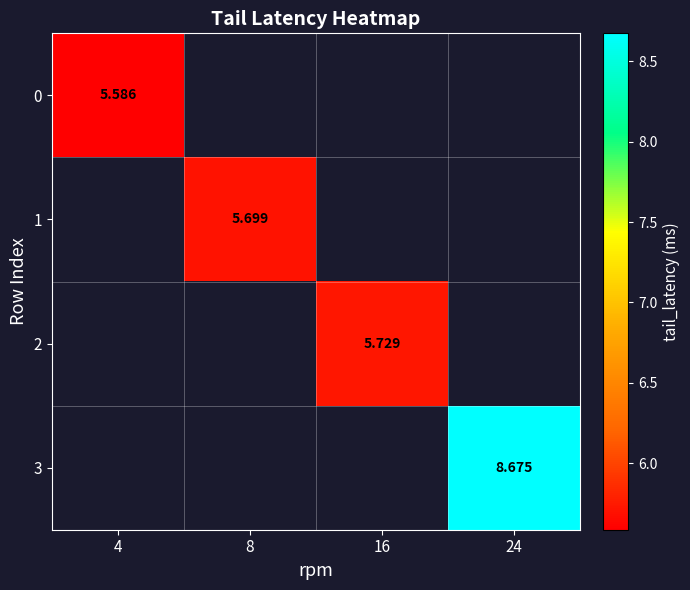

Which category has the lowest value across all series?

4